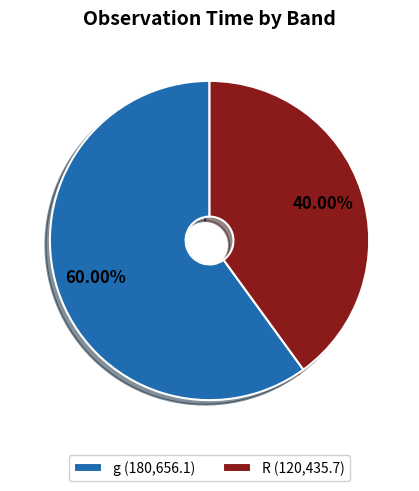

Combined, do R (120,435.7) and g (180,656.1) account for over 50%?

Yes